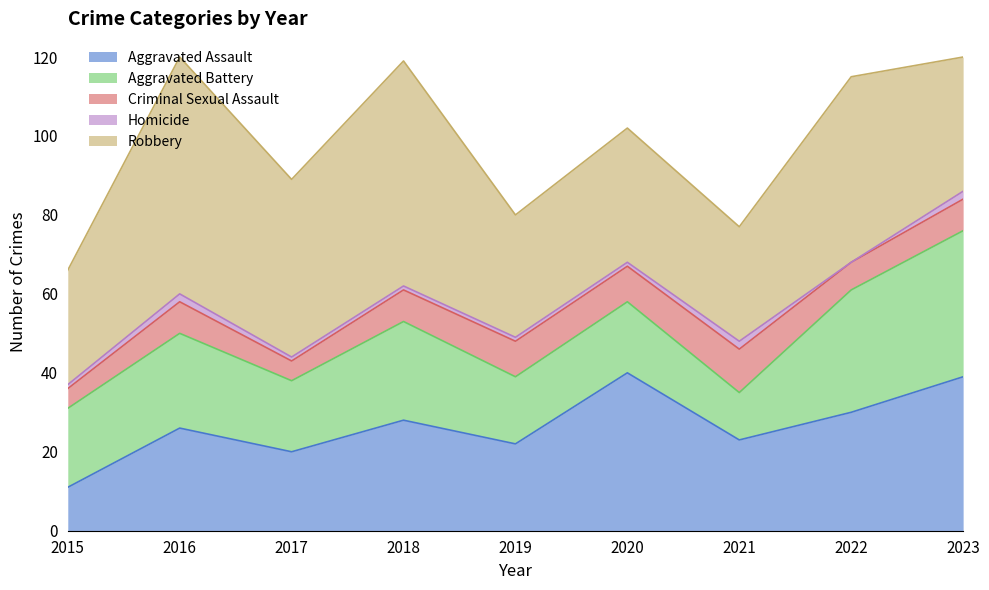

Is it true that Criminal Sexual Assault equals 3 at 2015?

False